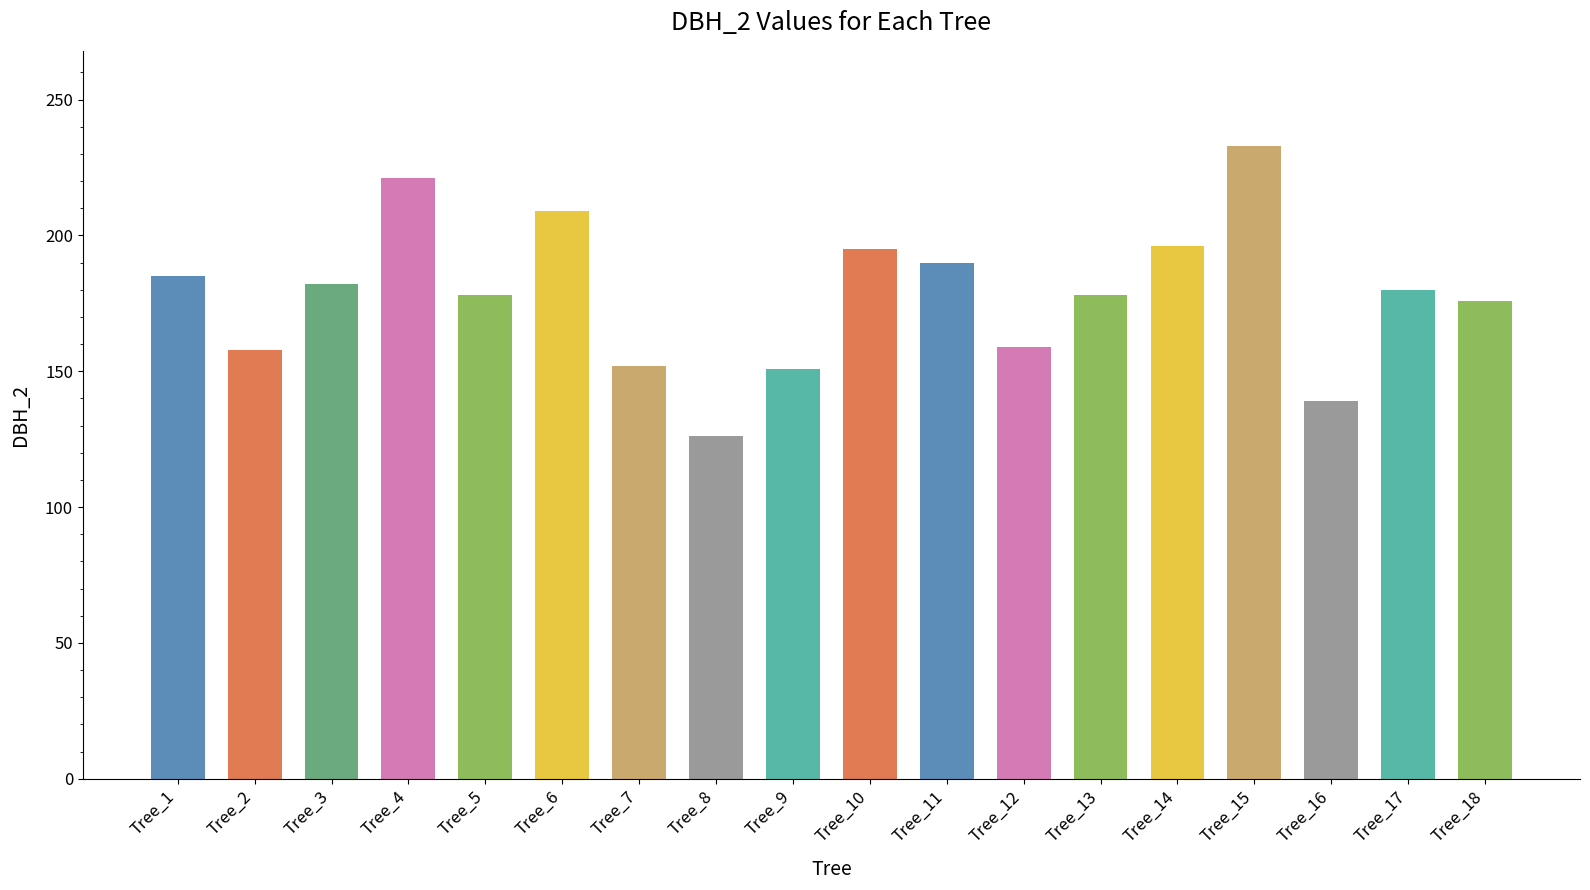

The value at Tree_7 is 152. True or false?

True